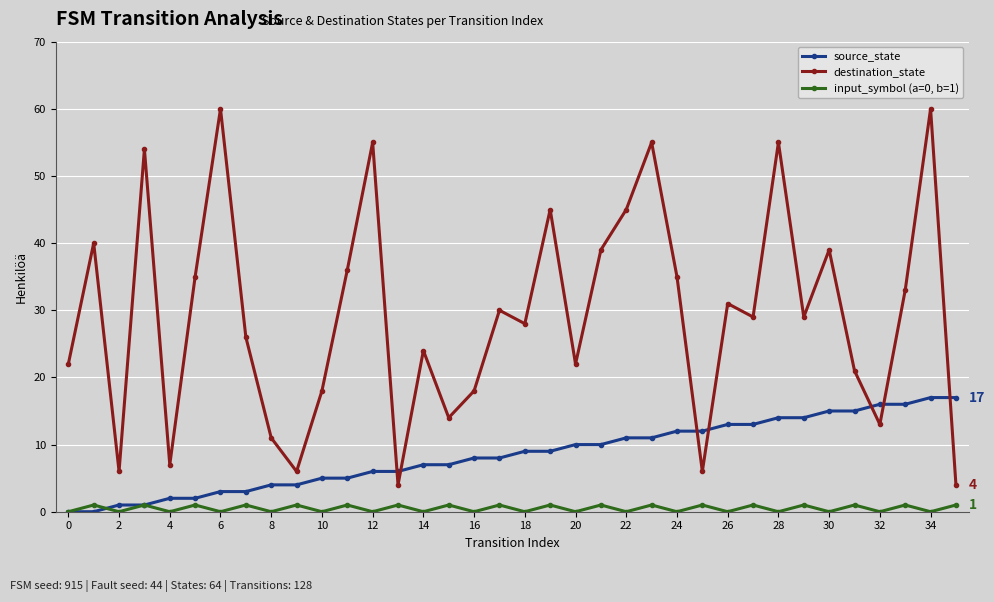

What is the maximum value shown in the chart?

60